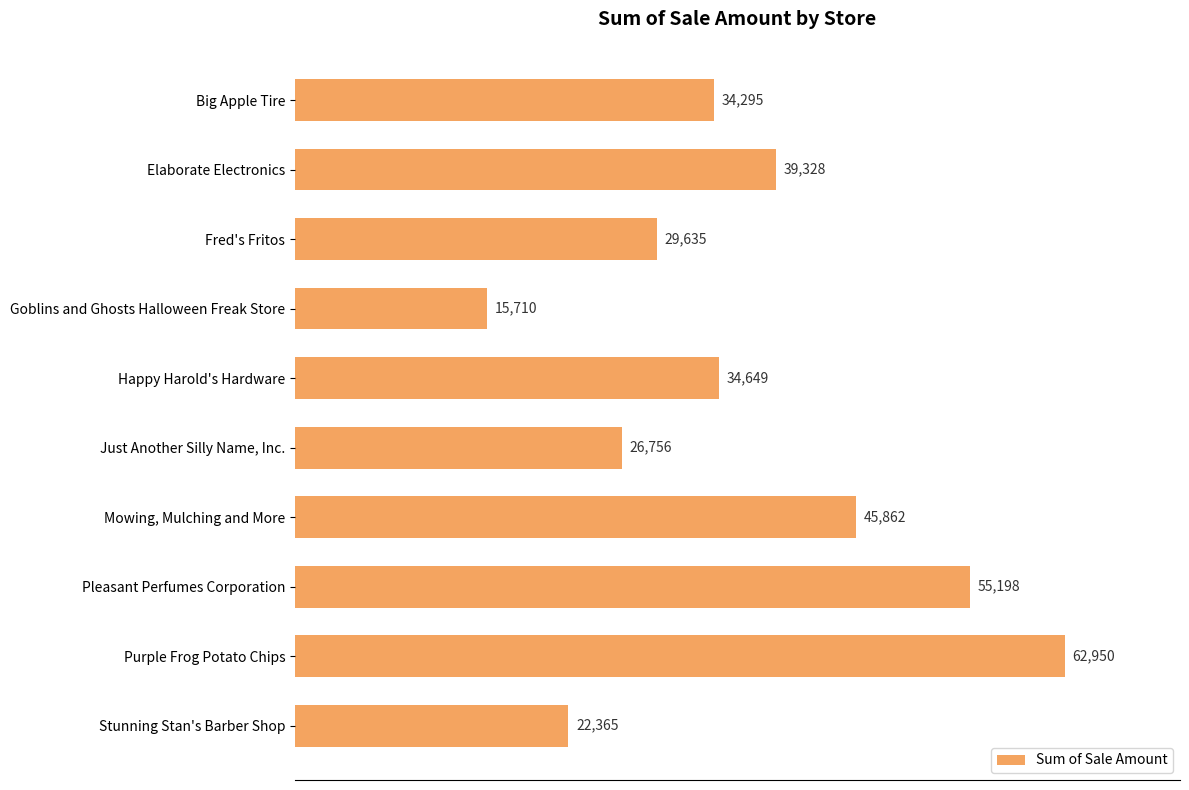

Reading top to bottom, extract all data points from this chart.

34295	39328	29635	15710	34649	26756	45862	55198	62950	22365